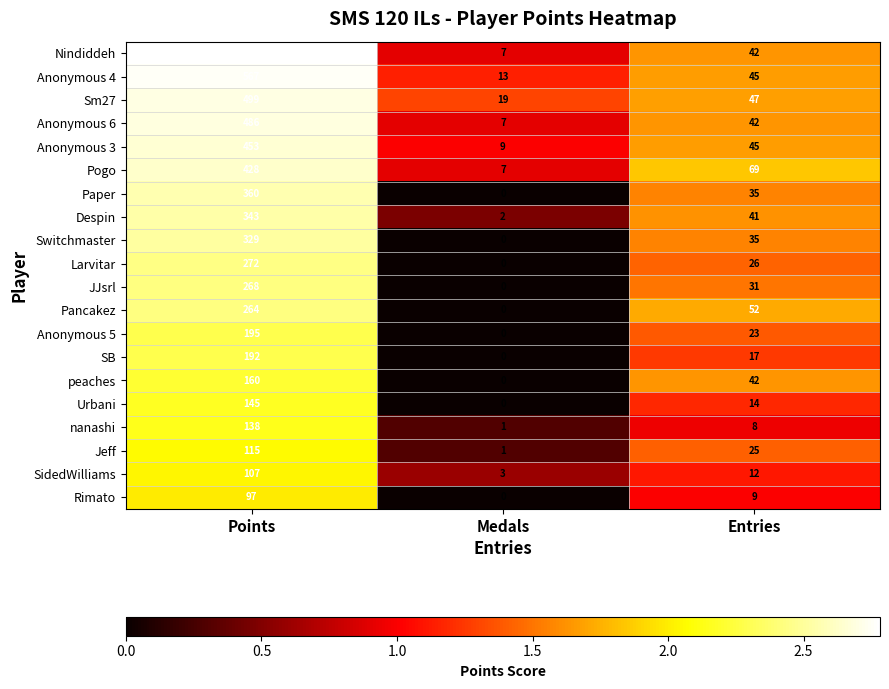

List the series in order of their peak value, lowest first.

Rimato, SidedWilliams, Jeff, nanashi, Urbani, peaches, SB, Anonymous 5, Pancakez, JJsrl, Larvitar, Switchmaster, Despin, Paper, Pogo, Anonymous 3, Anonymous 6, Sm27, Anonymous 4, Nindiddeh